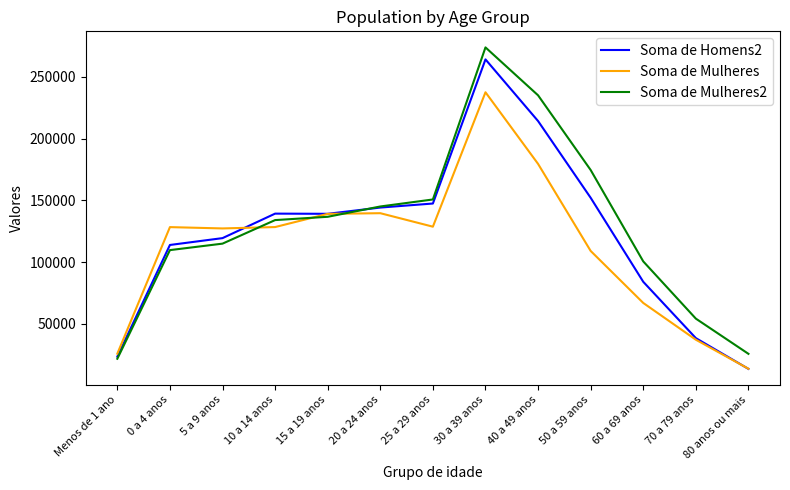

Which series changed the most between 25 a 29 anos and 40 a 49 anos?

Soma de Mulheres2